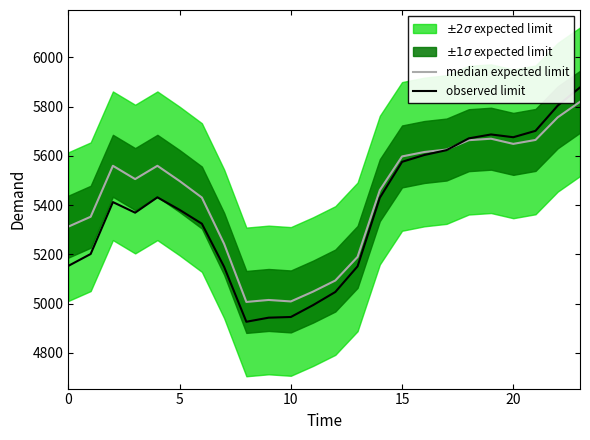

What is the minimum value shown in the chart?

4926.5